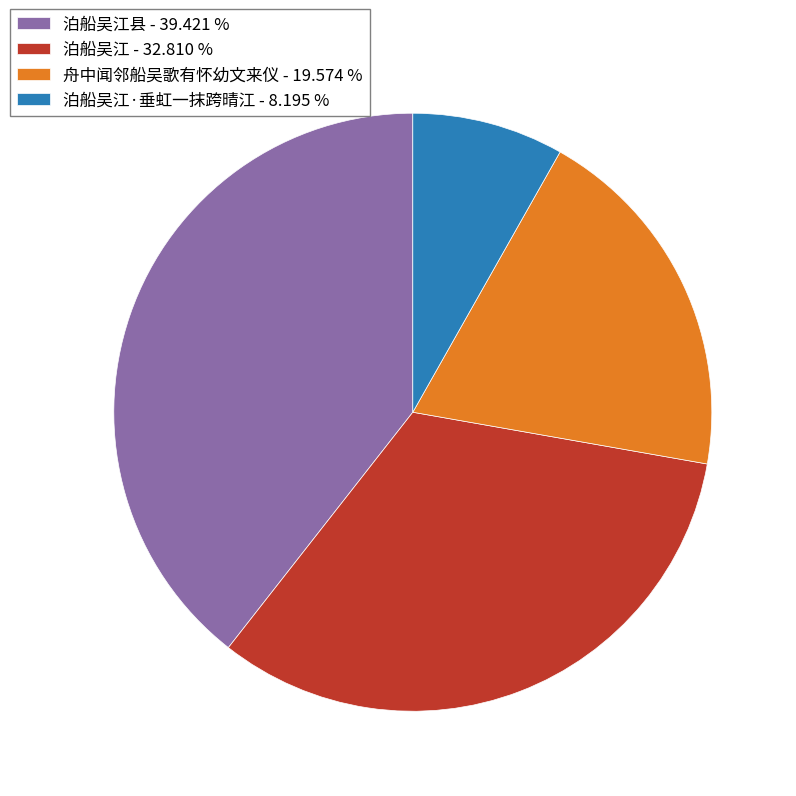

Rank the categories by value from highest to lowest.

泊船吴江县 - 39.421 %, 泊船吴江 - 32.810 %, 舟中闻邻船吴歌有怀幼文来仪 - 19.574 %, 泊船吴江·垂虹一抹跨晴江 - 8.195 %